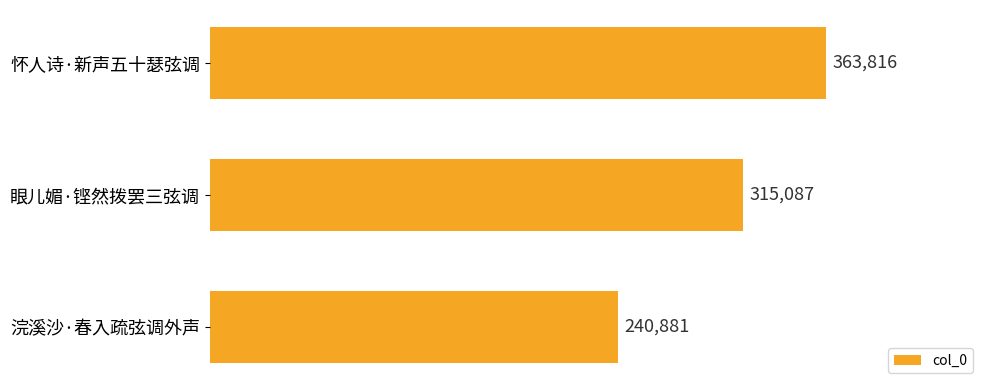

What is the ratio of the value at 浣溪沙·春入疏弦调外声 to the value at 怀人诗·新声五十瑟弦调?

0.7